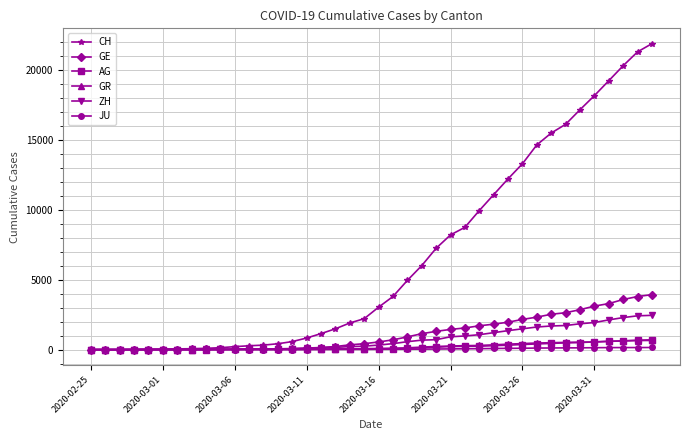

At how many categories does at least one series exceed 13581?

9